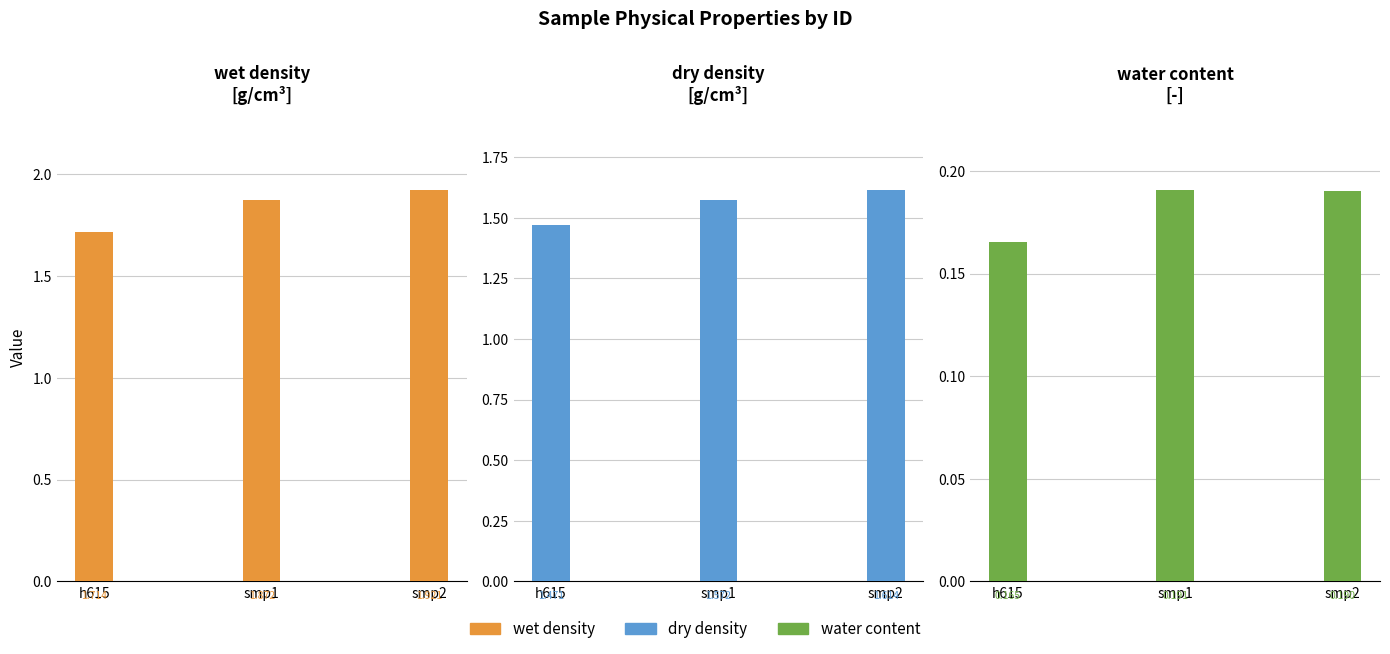

Count the number of data series in this chart.

3